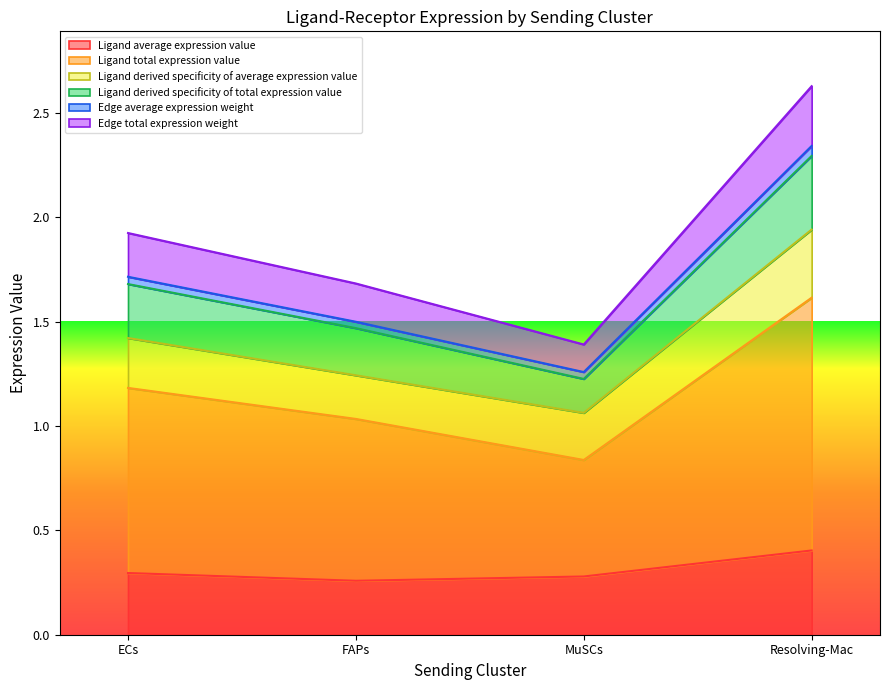

The value of Ligand total expression value at ECs is 2.1. True or false?

False